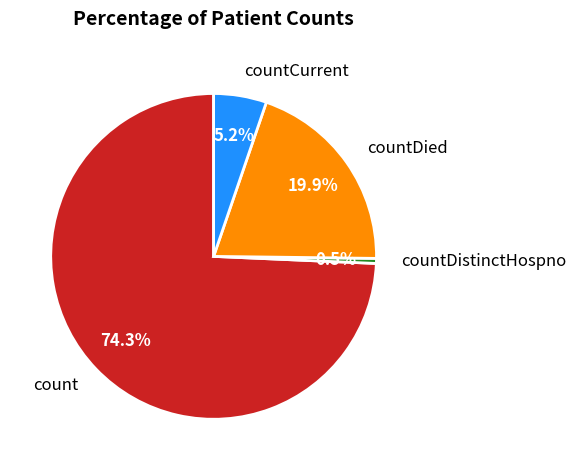

What portion of the pie excludes countDied?

80.1%